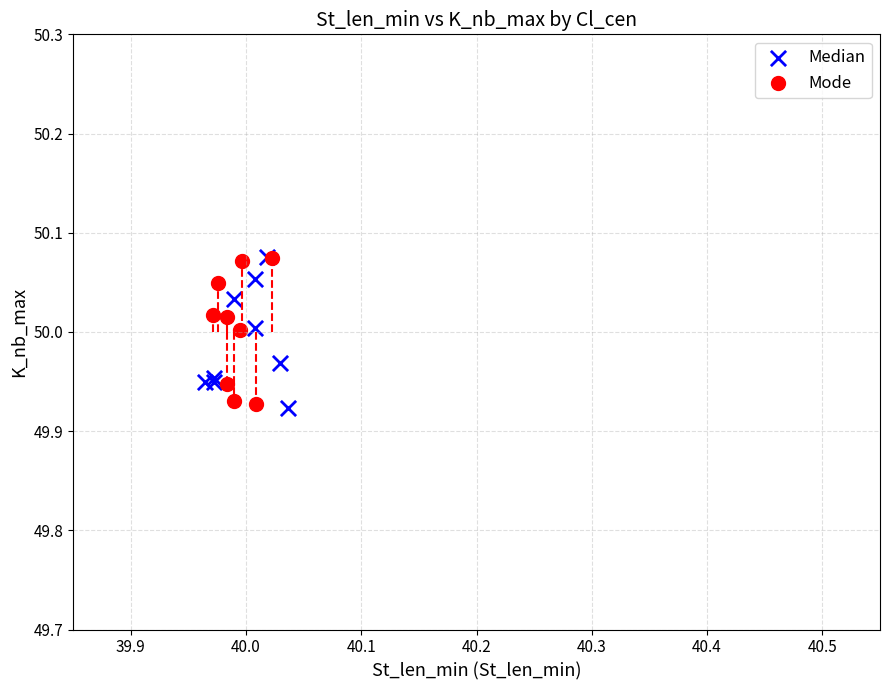

What are all the series names shown in the legend?

Median, Mode